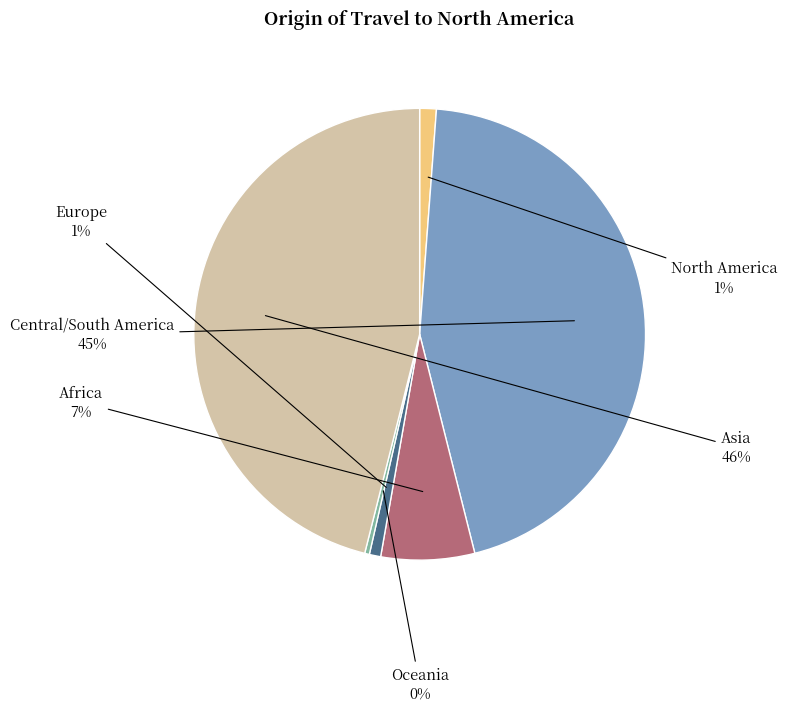

Which slice is the largest?

Asia